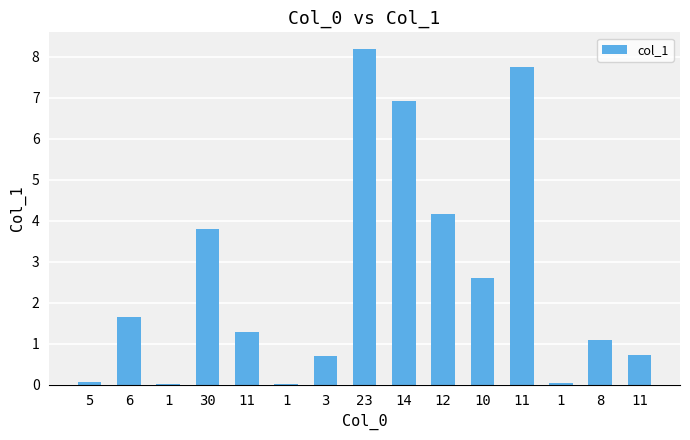

What is the sum of all values?

38.9